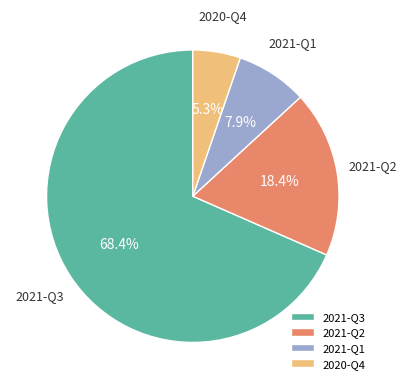

To the nearest percent, what percentage of the pie is 2020-Q4?

5%